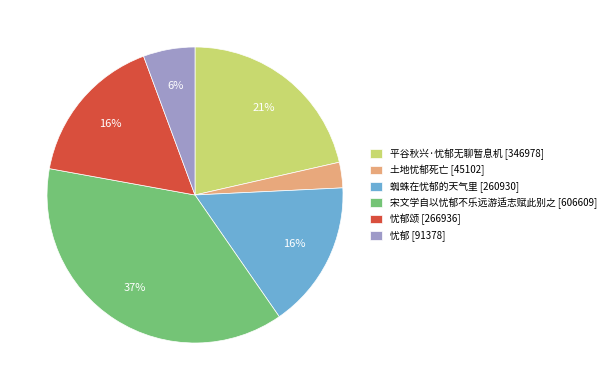

Is it true that 忧郁颂 [266936] is 27% of the pie?

False